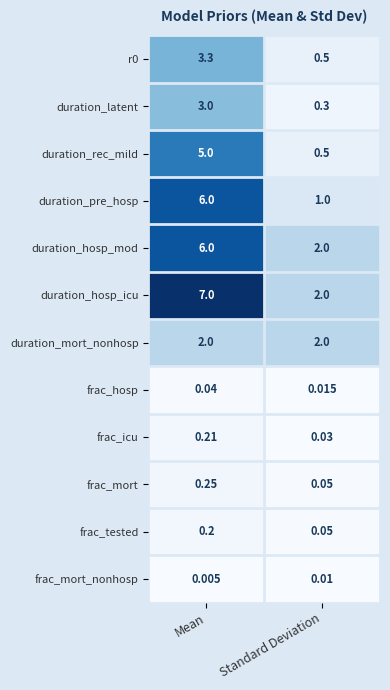

Which series has the largest total across all categories?

duration_hosp_icu